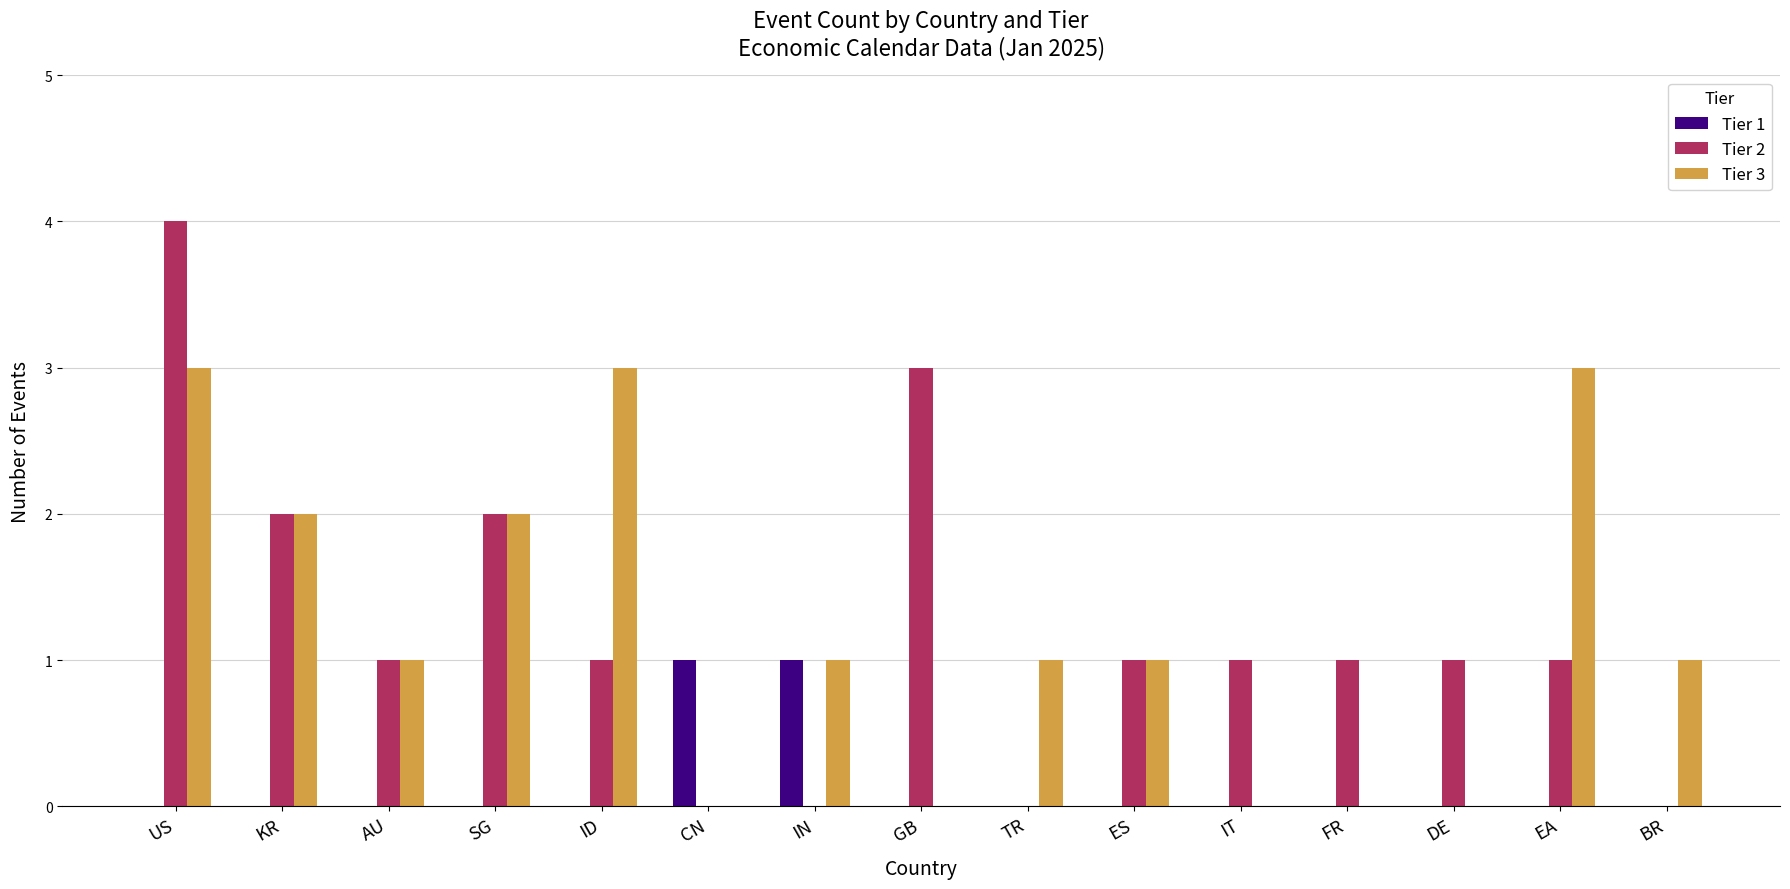

How many data points does each series have?

15